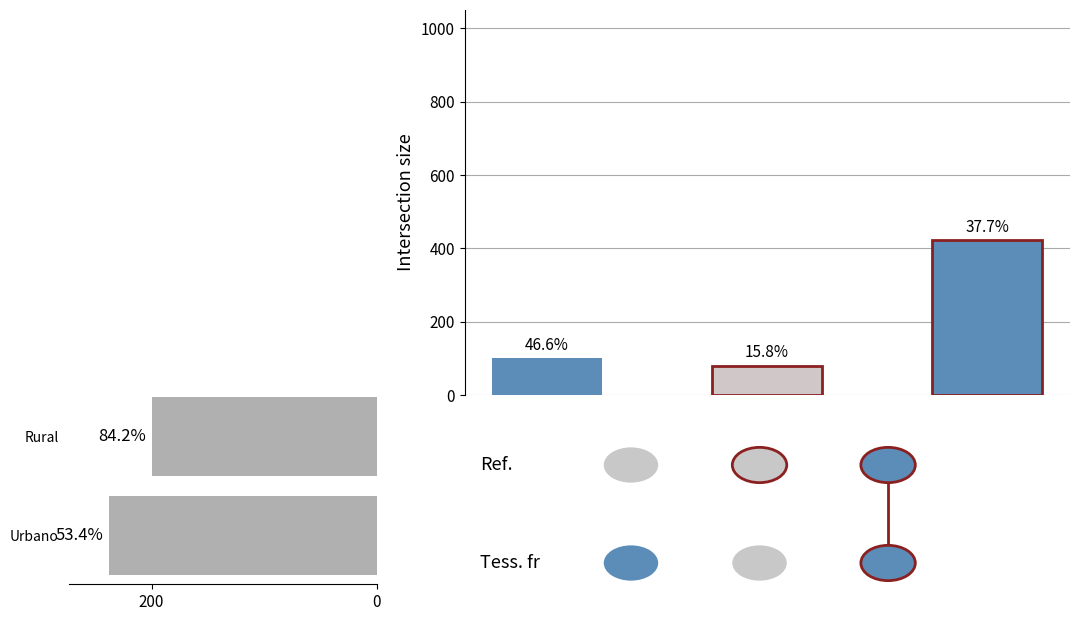

How many values are between 200 and 238?

2